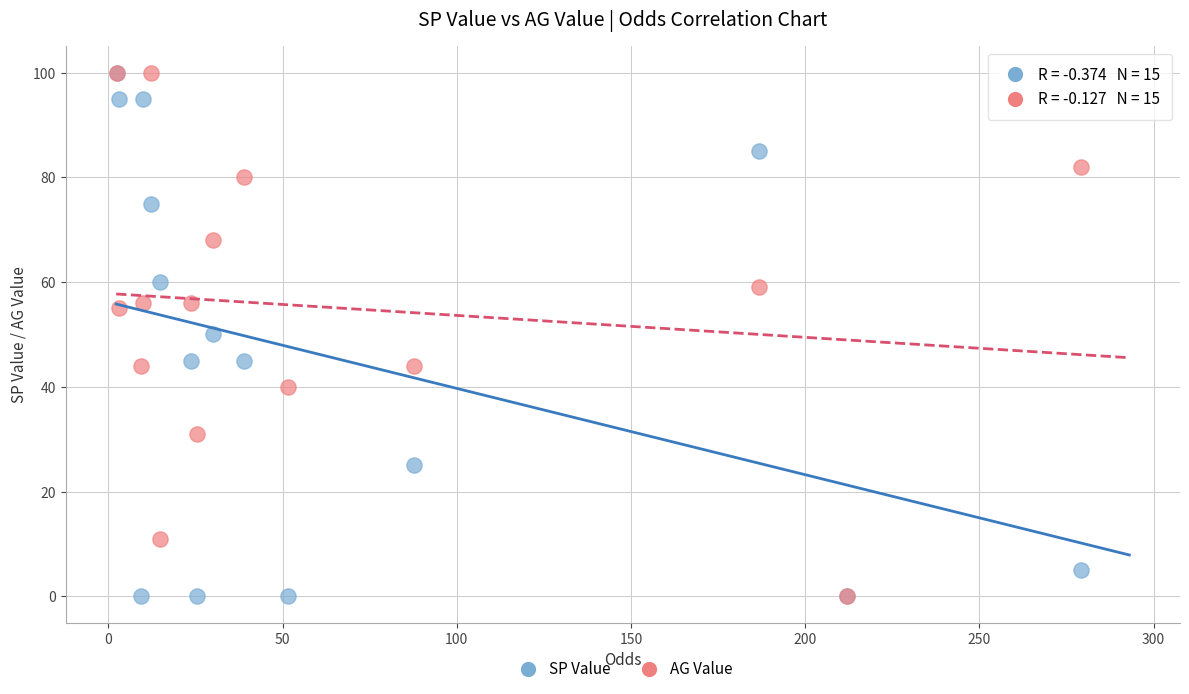

What are all the series names shown in the legend?

SP Value, AG Value